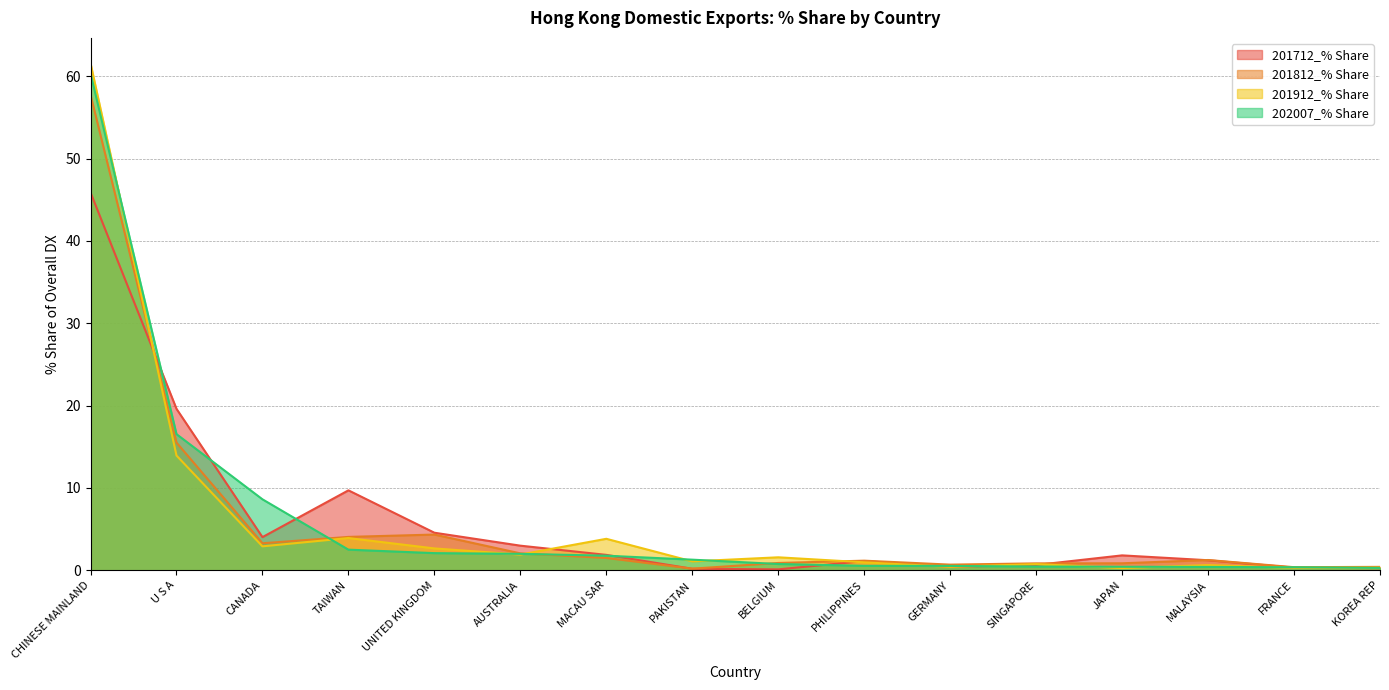

What is the value of the 201712_% Share point at the 7th from the left?

1.9